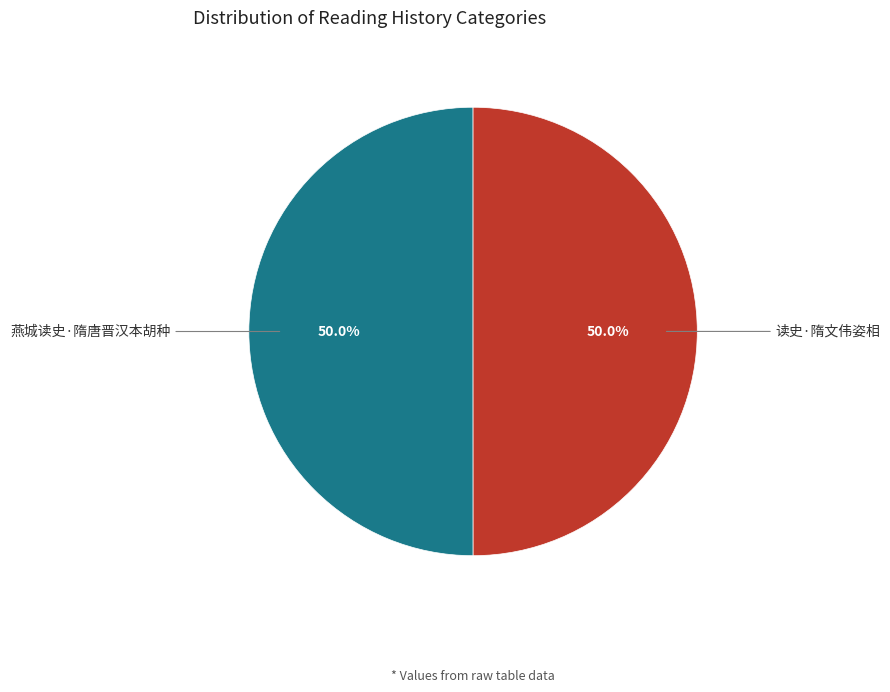

What percentage is NOT represented by 燕城读史·隋唐晋汉本胡种?

50.0%